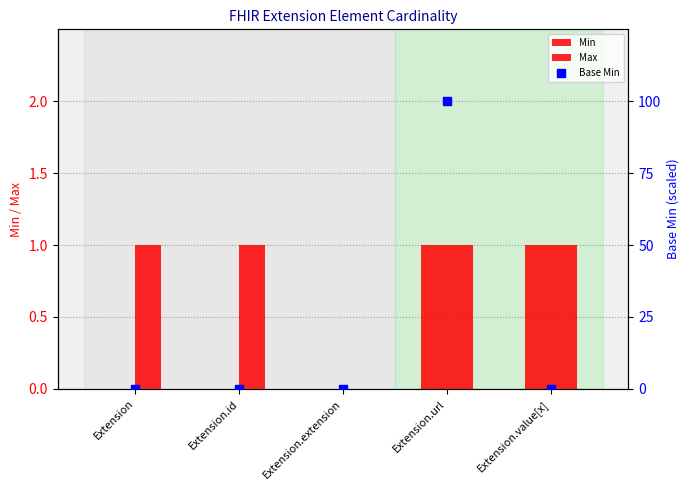

Which series has the largest Y range (max minus min)?

Base Min